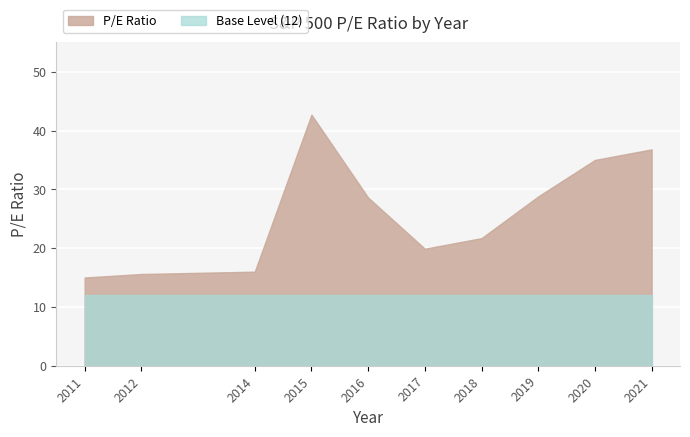

Does the chart display data point markers on the line(s)?

No